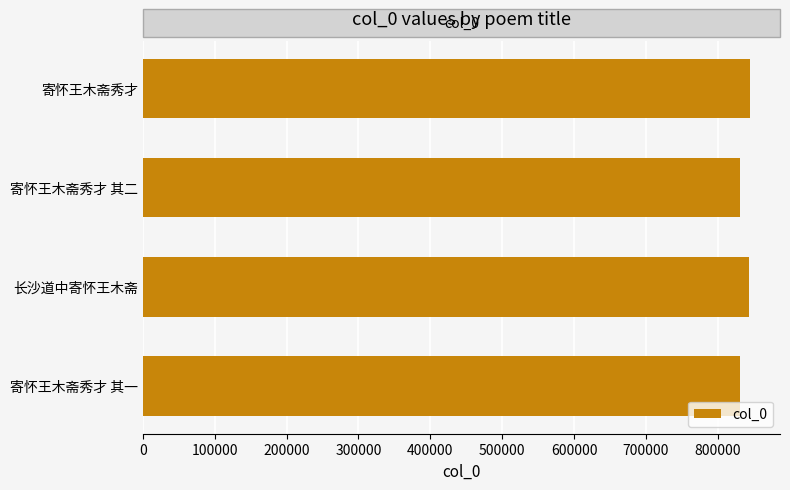

Where is the data nearest to the value 837469?

长沙道中寄怀王木斋